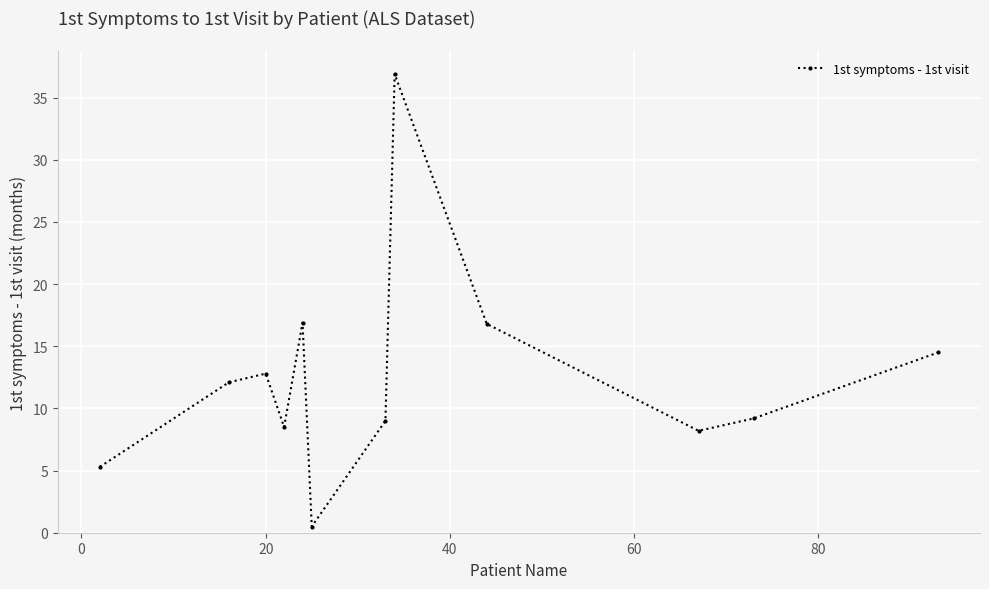

Is this an area chart (filled region under the line)?

No